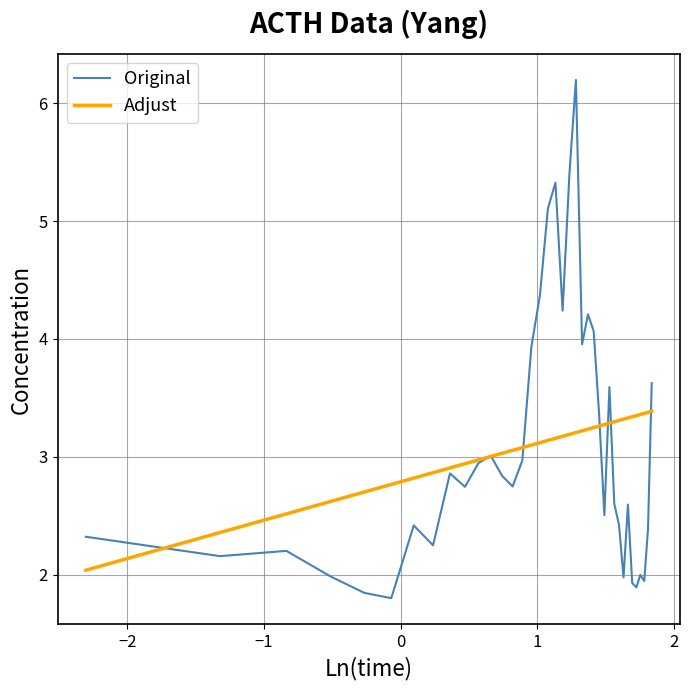

Does the chart display data point markers on the line(s)?

No